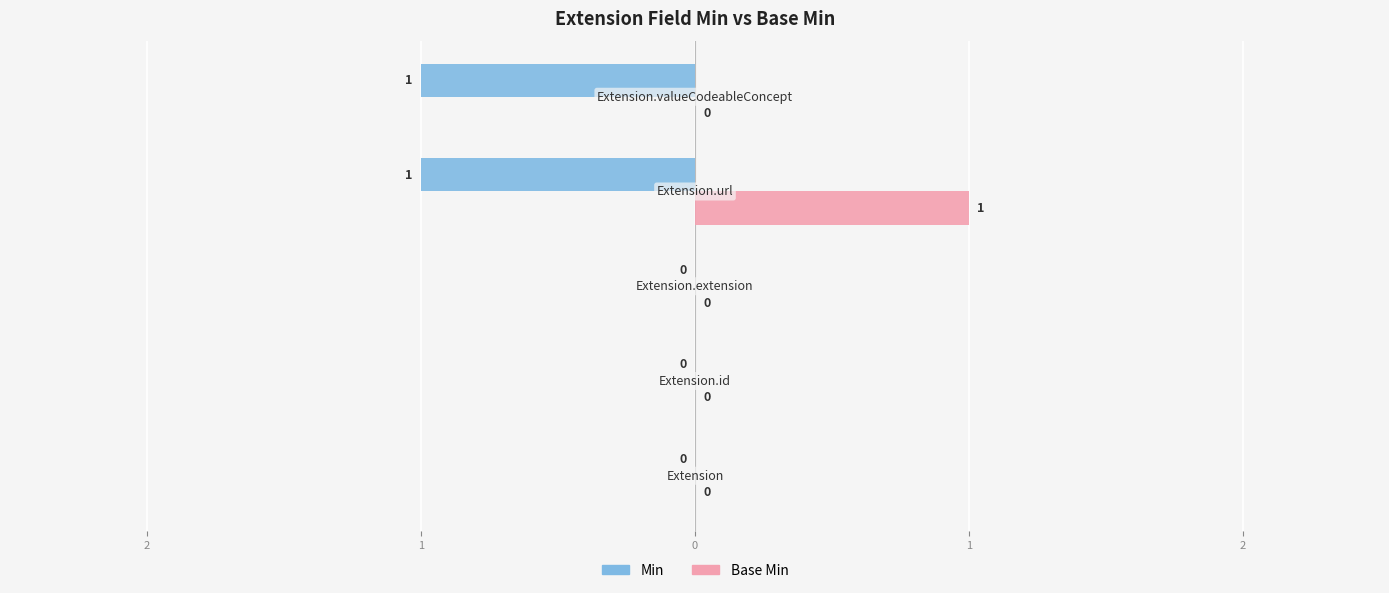

What are all the series names shown in the legend?

Min, Base Min